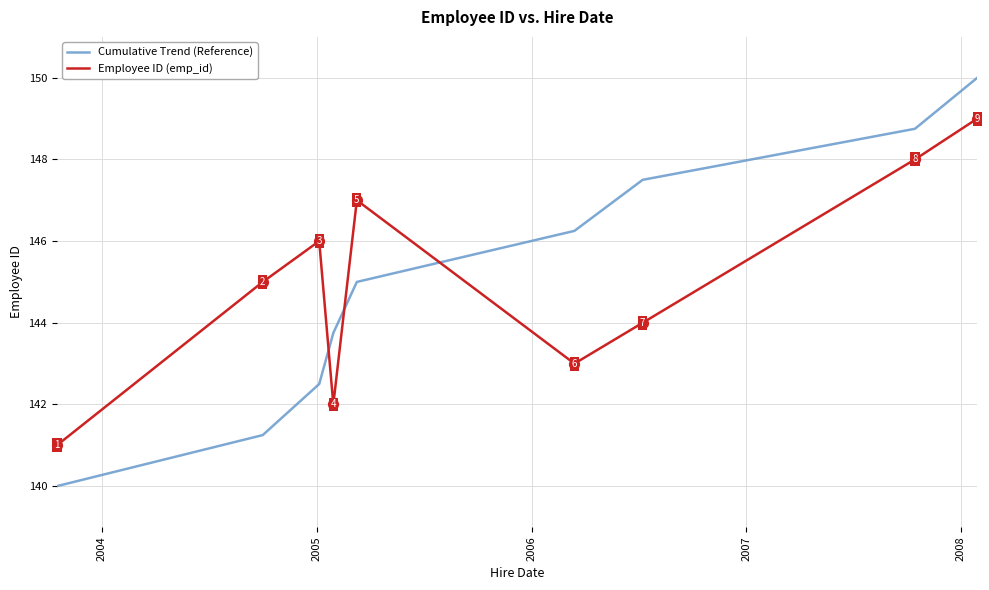

Which series has the widest spread of values?

Cumulative Trend (Reference)